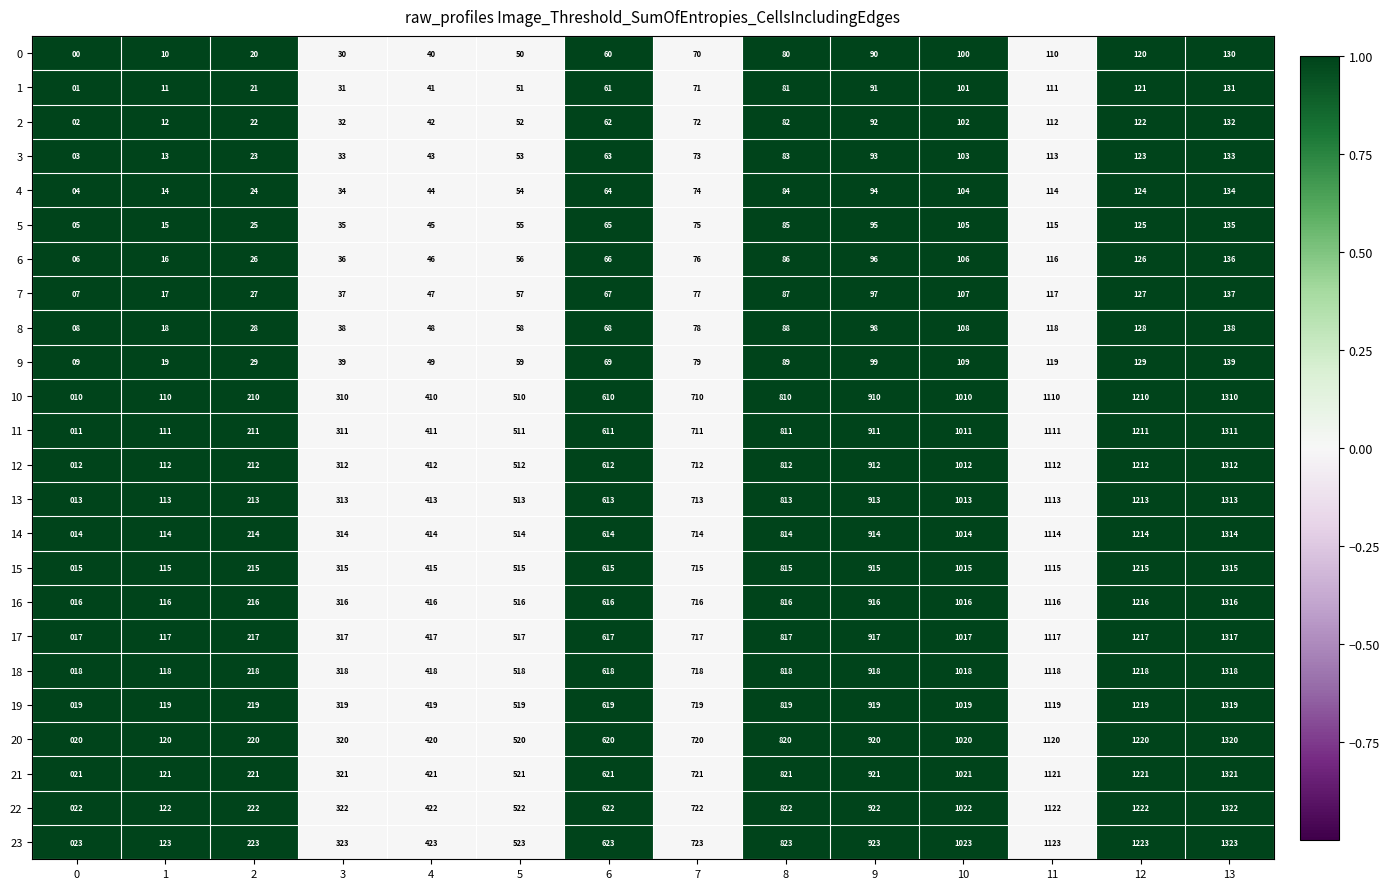

What is the approximate value of 5 at 13, to the nearest 5?

135